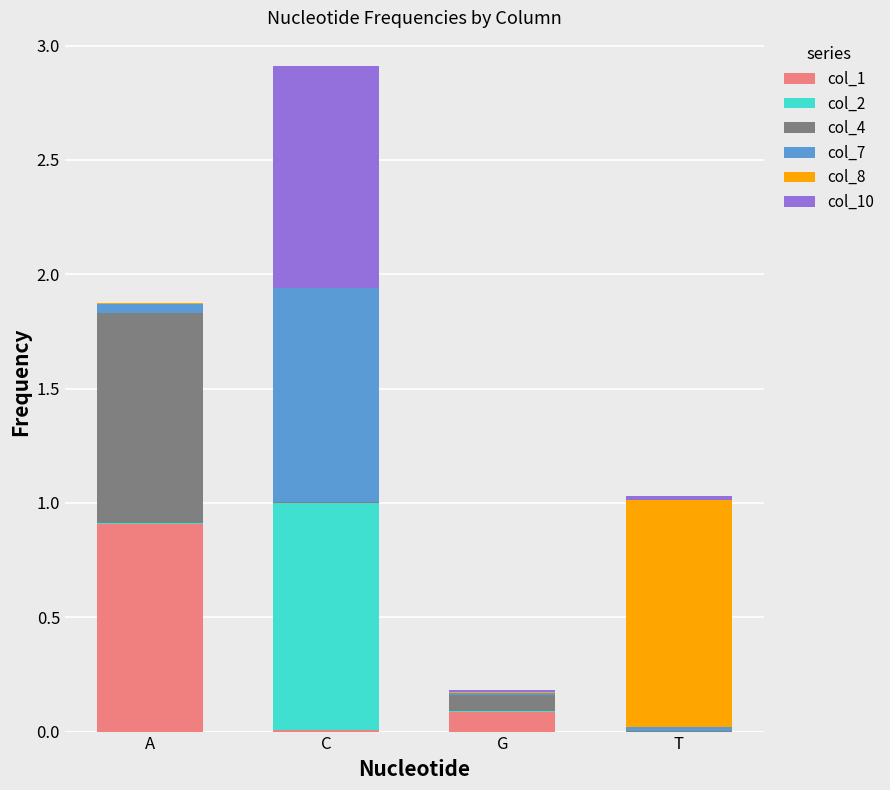

At which category is the sum across all series the highest?

C